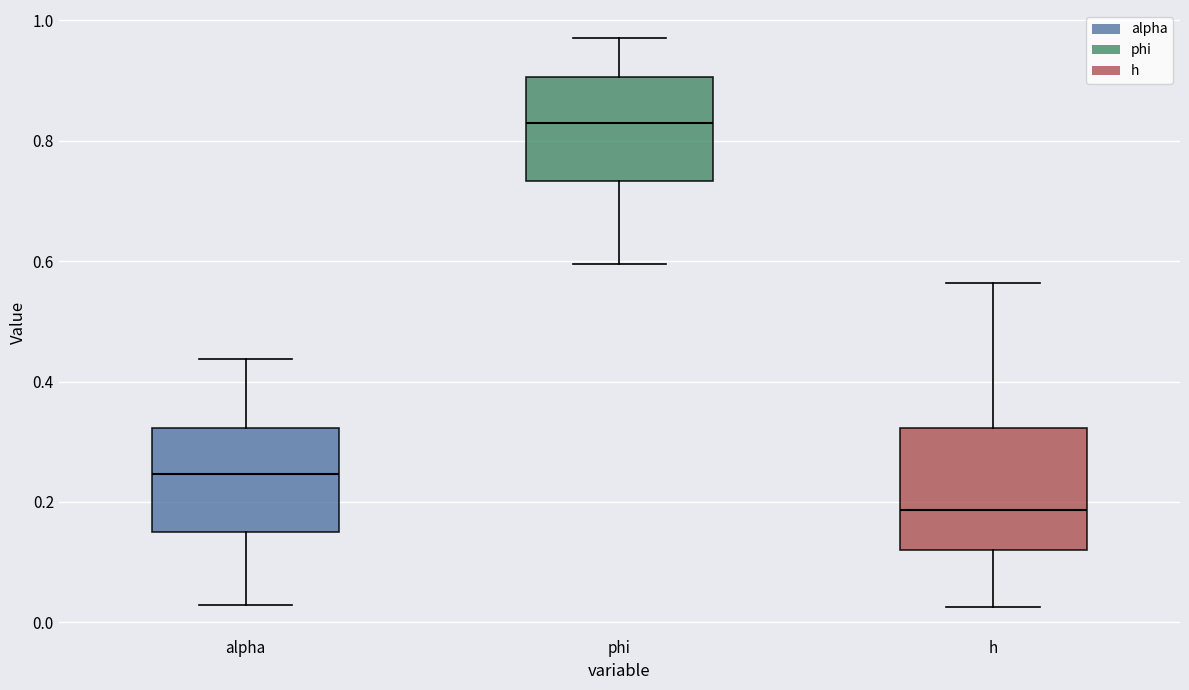

Which box's median line is the lowest?

h